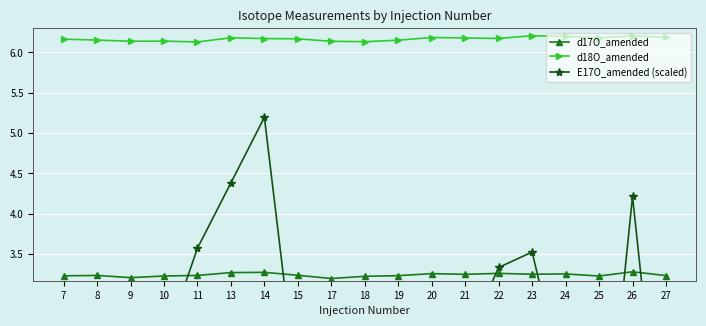

Reading left to right, what are all the values shown in this chart?

d17O_amended: 7=3.2	8=3.2	9=3.2	10=3.2	11=3.2	13=3.3	14=3.3	15=3.2	17=3.2	18=3.2	19=3.2	20=3.3	21=3.2	22=3.3	23=3.3	24=3.3	25=3.2	26=3.3	27=3.2
d18O_amended: 7=6.2	8=6.2	9=6.1	10=6.1	11=6.1	13=6.2	14=6.2	15=6.2	17=6.1	18=6.1	19=6.2	20=6.2	21=6.2	22=6.2	23=6.2	24=6.2	25=6.2	26=6.2	27=6.2
E17O_amended (scaled): 7=1.3	8=2.4	9=0.4	10=2.4	11=3.6	13=4.4	14=5.2	15=1.7	17=-0.6	18=2.3	19=2.1	20=3.0	21=2.4	22=3.3	23=3.5	24=1.8	25=0.1	26=4.2	27=0.3